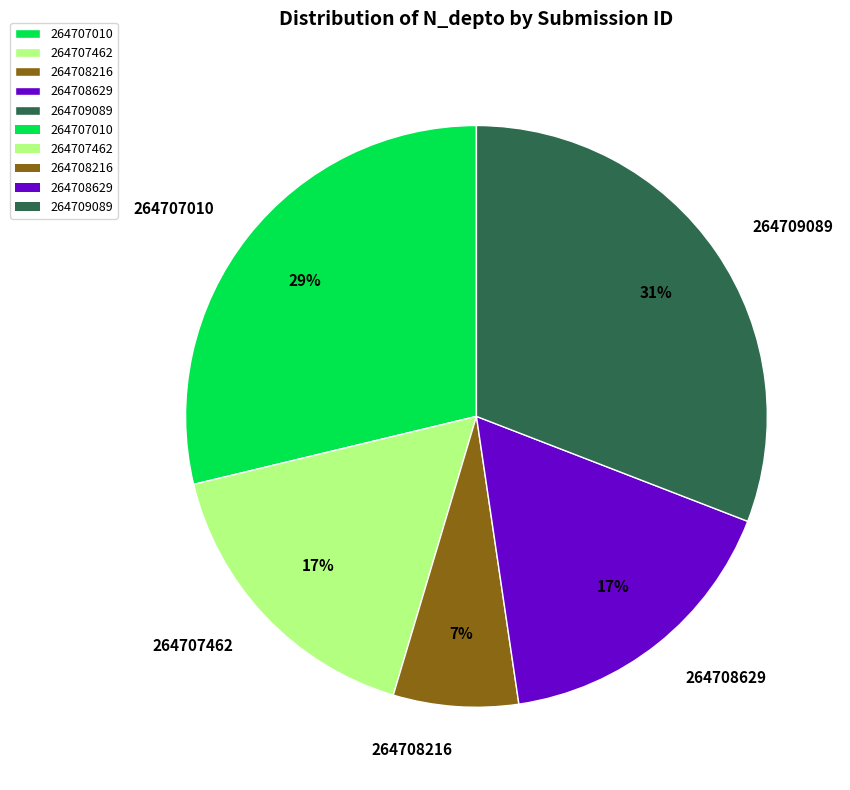

Which slice is the smallest?

264708216